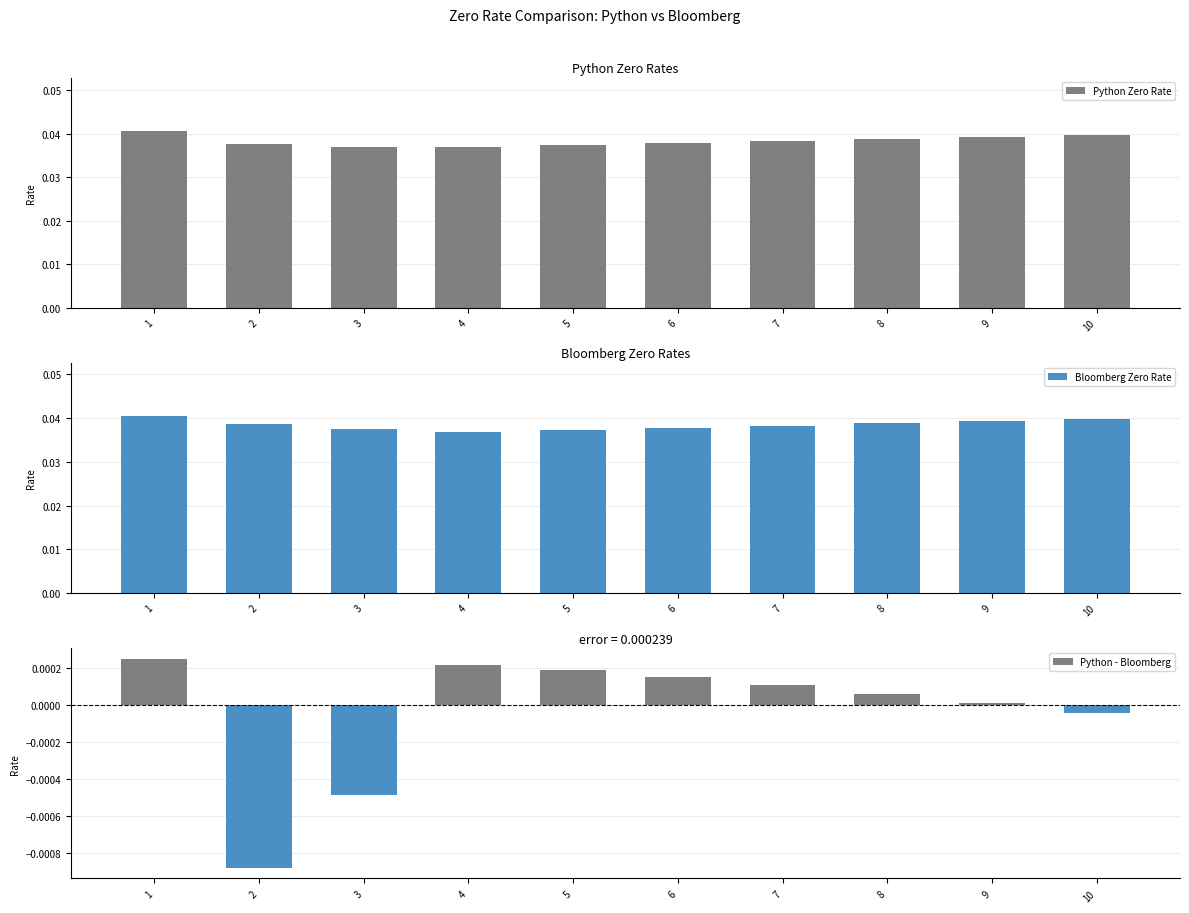

True or false: Python Zero Rate has a value of 0.0 at 10.

False